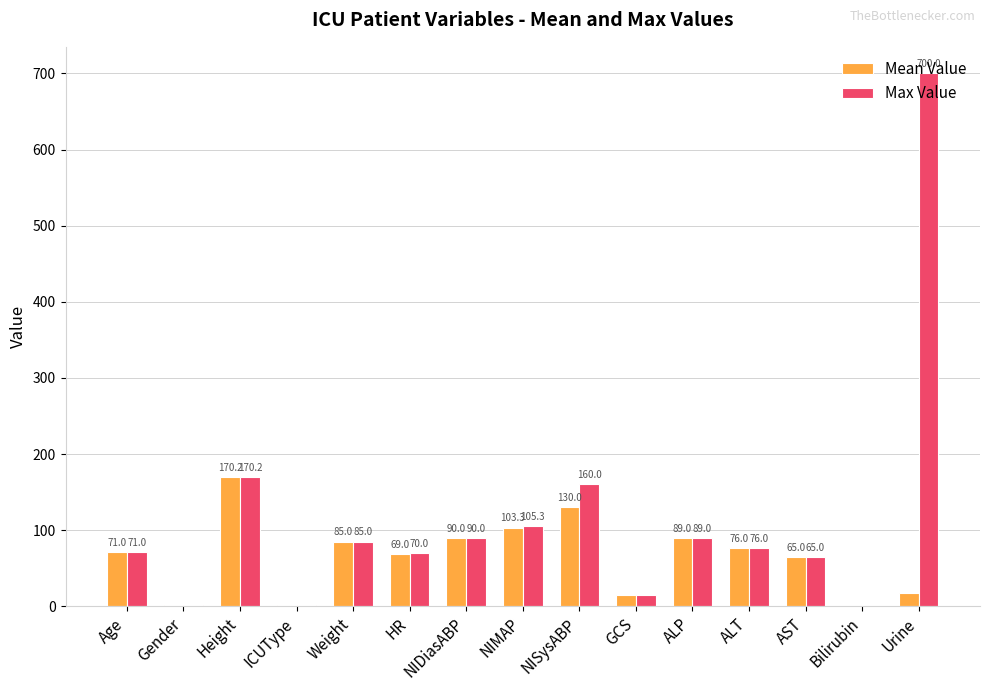

At which category is the sum across all series the highest?

Urine